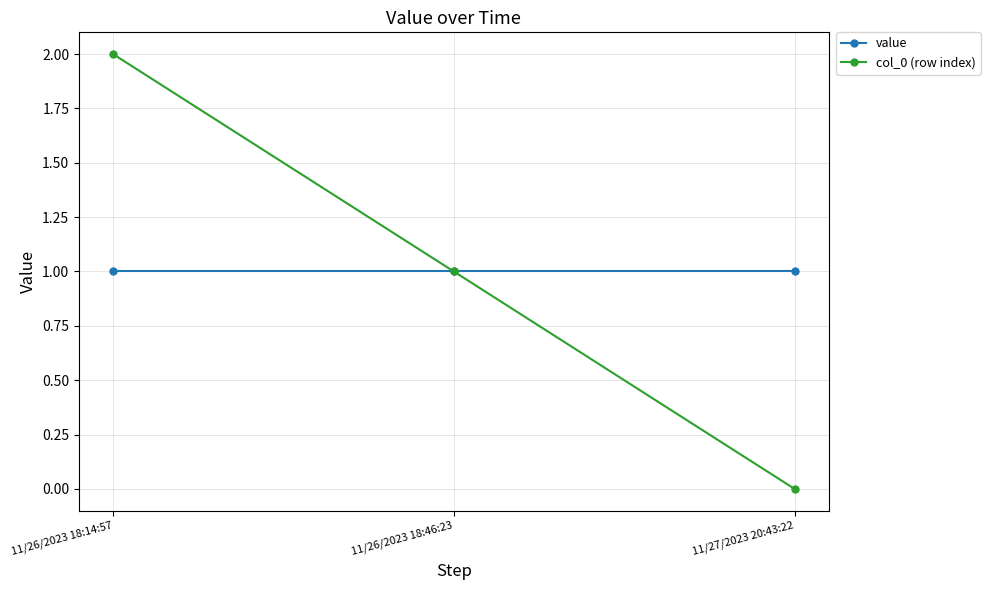

What is the greatest value displayed?

2